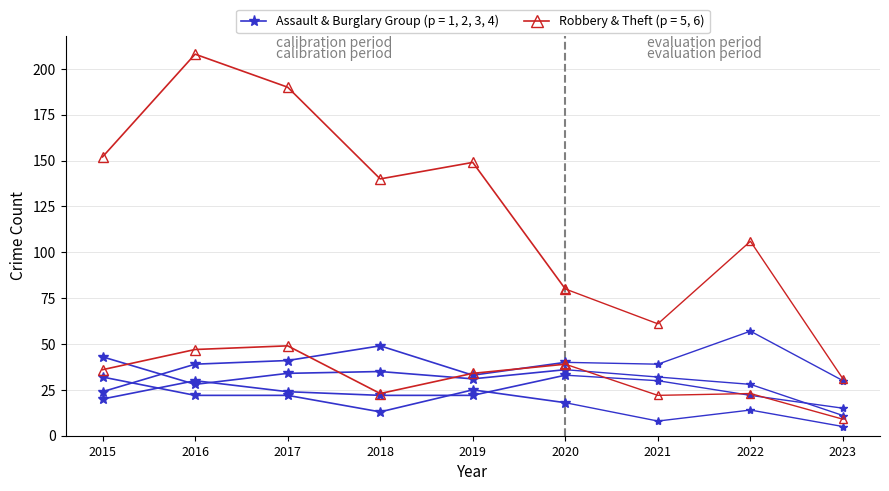

Which series has the largest range (max minus min)?

Robbery (calibration)